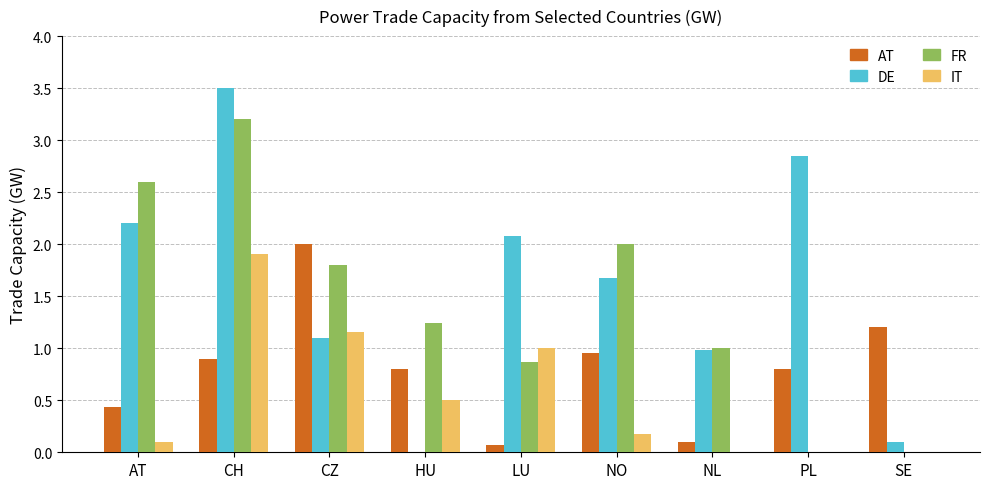

At which category is the sum across all series the highest?

CH